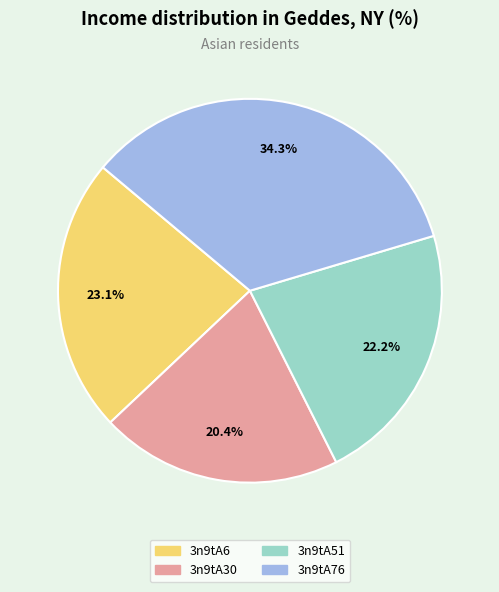

To the nearest percent, what percentage of the pie is 3n9tA30?

20%